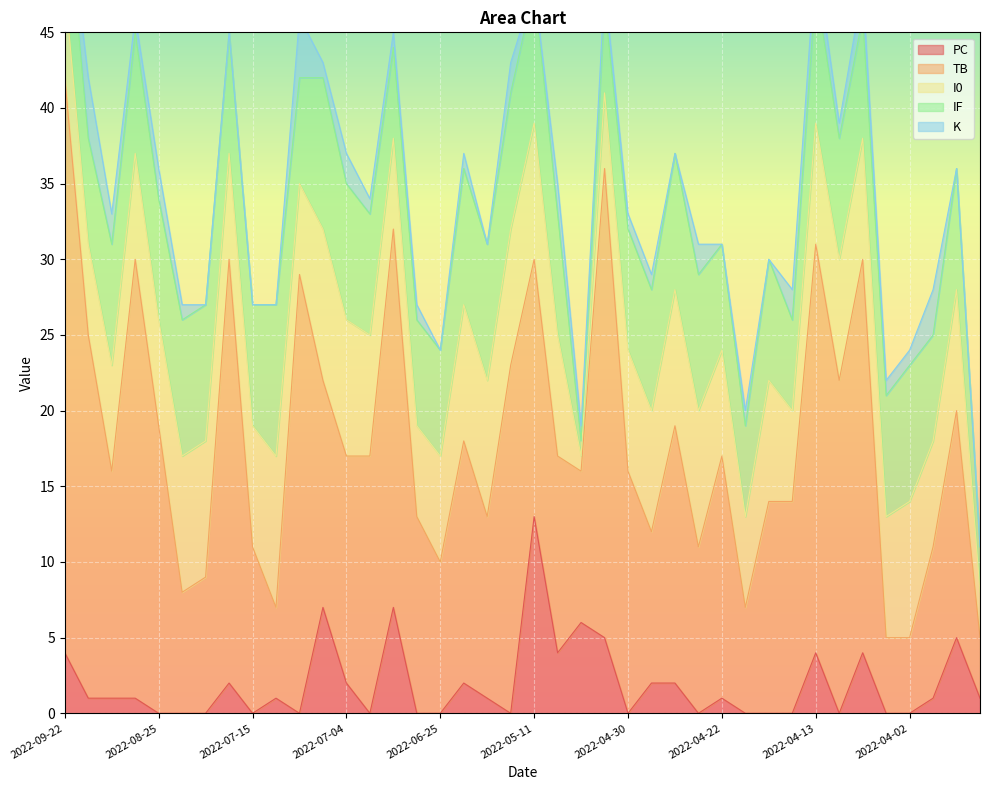

Reading left to right, extract all data points from this chart.

PC: 2022-09-22=4	2022-09-20=1	2022-09-16=1	2022-09-04=1	2022-08-25=0	2022-07-29=0	2022-07-25=0	2022-07-23=2	2022-07-15=0	2022-07-14=1	2022-07-10=0	2022-07-06=7	2022-07-04=2	2022-07-02=0	2022-06-30=7	2022-06-29=0	2022-06-25=0	2022-06-22=2	2022-06-21=1	2022-06-19=0	2022-05-11=13	2022-05-08=4	2022-05-07=6	2022-05-04=5	2022-04-30=0	2022-04-28=2	2022-04-27=2	2022-04-23=0	2022-04-22=1	2022-04-19=0	2022-04-16=0	2022-04-15=0	2022-04-13=4	2022-04-09=0	2022-04-07=4	2022-04-04=0	2022-04-02=0	2022-03-30=1	2022-03-28=5	2022-03-22=1
TB: 2022-09-22=38	2022-09-20=24	2022-09-16=15	2022-09-04=29	2022-08-25=19	2022-07-29=8	2022-07-25=9	2022-07-23=28	2022-07-15=11	2022-07-14=6	2022-07-10=29	2022-07-06=15	2022-07-04=15	2022-07-02=17	2022-06-30=25	2022-06-29=13	2022-06-25=10	2022-06-22=16	2022-06-21=12	2022-06-19=23	2022-05-11=17	2022-05-08=13	2022-05-07=10	2022-05-04=31	2022-04-30=16	2022-04-28=10	2022-04-27=17	2022-04-23=11	2022-04-22=16	2022-04-19=7	2022-04-16=14	2022-04-15=14	2022-04-13=27	2022-04-09=22	2022-04-07=26	2022-04-04=5	2022-04-02=5	2022-03-30=10	2022-03-28=15	2022-03-22=4
I0: 2022-09-22=6	2022-09-20=6	2022-09-16=7	2022-09-04=7	2022-08-25=7	2022-07-29=9	2022-07-25=9	2022-07-23=7	2022-07-15=8	2022-07-14=10	2022-07-10=6	2022-07-06=10	2022-07-04=9	2022-07-02=8	2022-06-30=6	2022-06-29=6	2022-06-25=7	2022-06-22=9	2022-06-21=9	2022-06-19=9	2022-05-11=9	2022-05-08=8	2022-05-07=1	2022-05-04=5	2022-04-30=8	2022-04-28=8	2022-04-27=9	2022-04-23=9	2022-04-22=7	2022-04-19=6	2022-04-16=8	2022-04-15=6	2022-04-13=8	2022-04-09=8	2022-04-07=8	2022-04-04=8	2022-04-02=9	2022-03-30=7	2022-03-28=8	2022-03-22=3
IF: 2022-09-22=7	2022-09-20=7	2022-09-16=8	2022-09-04=8	2022-08-25=8	2022-07-29=9	2022-07-25=9	2022-07-23=8	2022-07-15=8	2022-07-14=10	2022-07-10=7	2022-07-06=10	2022-07-04=9	2022-07-02=8	2022-06-30=6	2022-06-29=7	2022-06-25=7	2022-06-22=9	2022-06-21=9	2022-06-19=9	2022-05-11=9	2022-05-08=8	2022-05-07=1	2022-05-04=6	2022-04-30=8	2022-04-28=8	2022-04-27=9	2022-04-23=9	2022-04-22=7	2022-04-19=6	2022-04-16=8	2022-04-15=6	2022-04-13=9	2022-04-09=8	2022-04-07=8	2022-04-04=8	2022-04-02=9	2022-03-30=7	2022-03-28=8	2022-03-22=3
K: 2022-09-22=0	2022-09-20=4	2022-09-16=2	2022-09-04=1	2022-08-25=2	2022-07-29=1	2022-07-25=0	2022-07-23=0	2022-07-15=0	2022-07-14=0	2022-07-10=4	2022-07-06=1	2022-07-04=2	2022-07-02=1	2022-06-30=1	2022-06-29=1	2022-06-25=0	2022-06-22=1	2022-06-21=0	2022-06-19=2	2022-05-11=0	2022-05-08=2	2022-05-07=1	2022-05-04=1	2022-04-30=1	2022-04-28=1	2022-04-27=0	2022-04-23=2	2022-04-22=0	2022-04-19=1	2022-04-16=0	2022-04-15=2	2022-04-13=2	2022-04-09=1	2022-04-07=2	2022-04-04=1	2022-04-02=1	2022-03-30=3	2022-03-28=0	2022-03-22=0